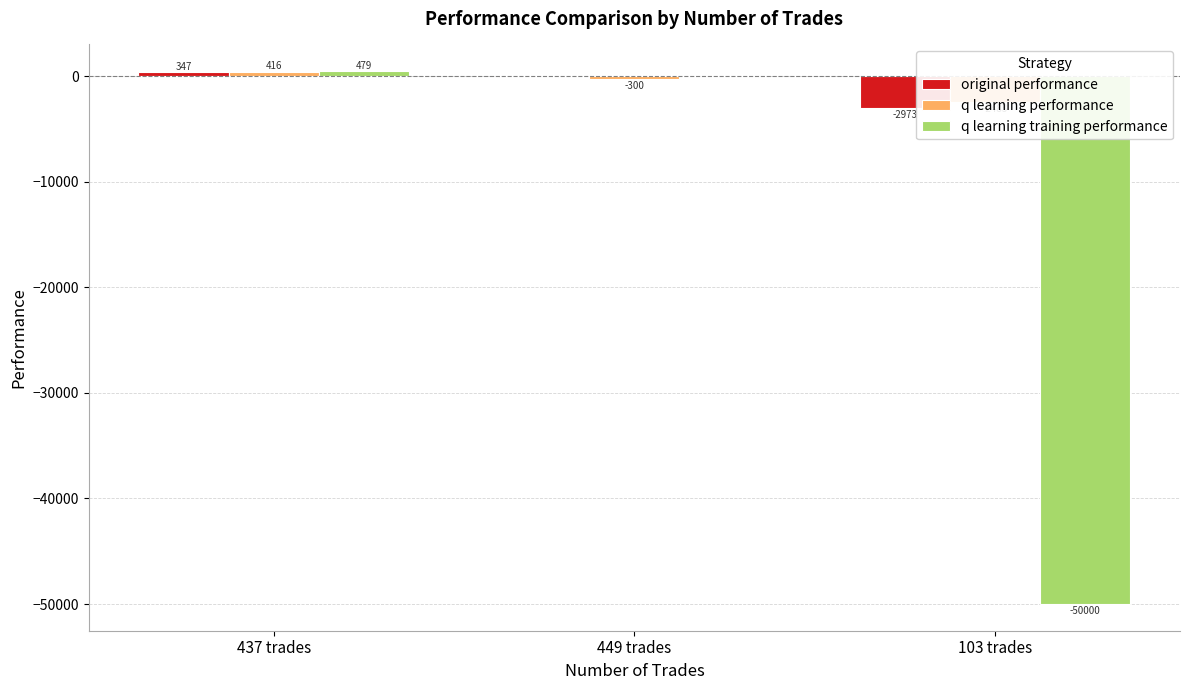

Rank the series at 449 trades from lowest to highest value.

q learning performance, original performance, q learning training performance